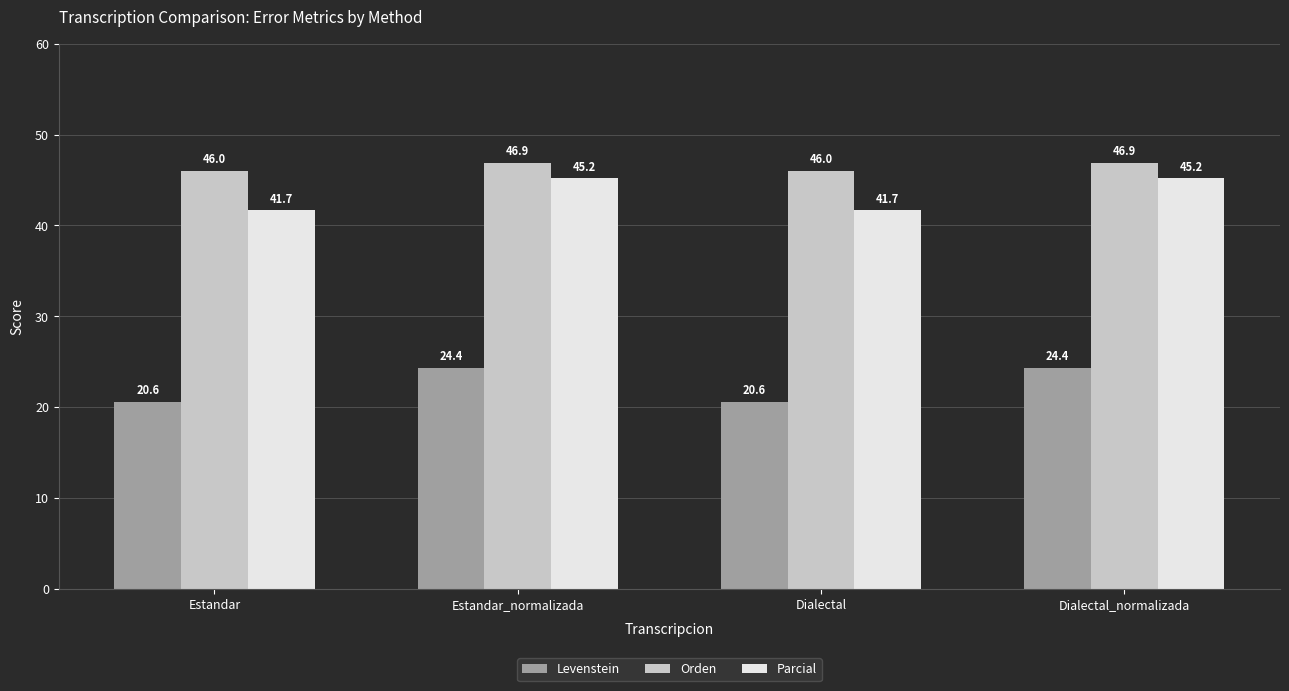

What is the spread (max minus min) of values at Estandar_normalizada?

22.5